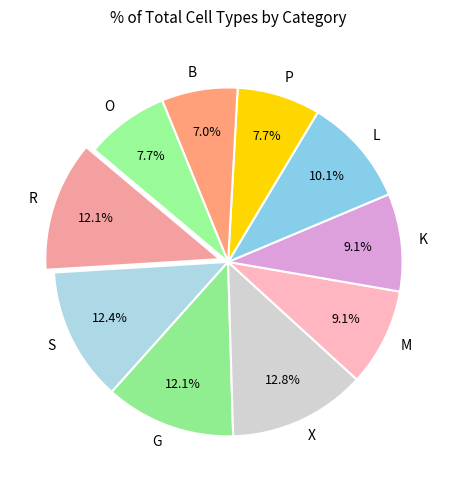

Which has a higher value, G or O?

G